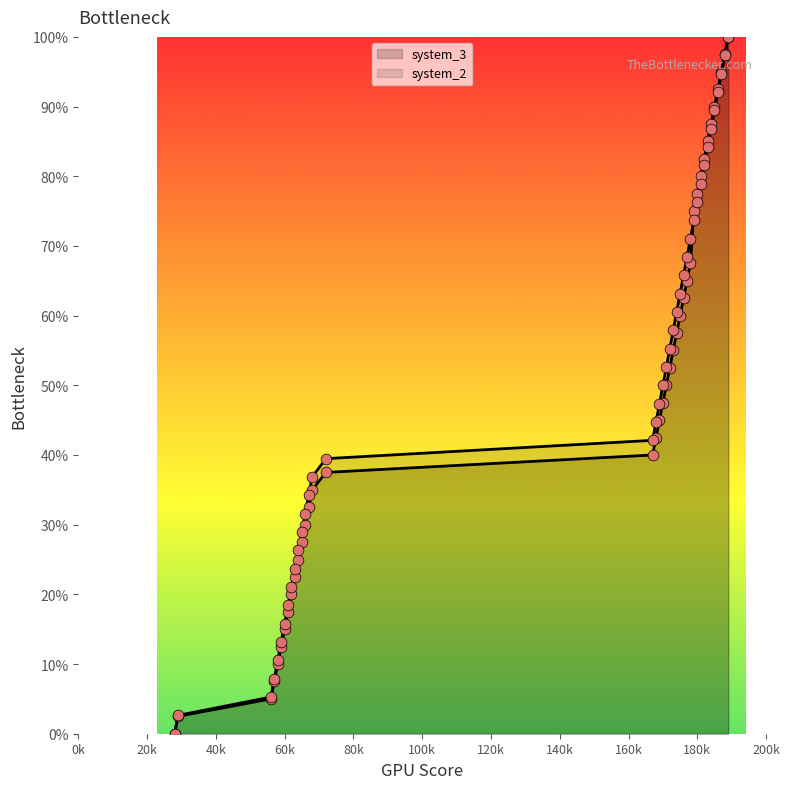

Which series has the largest Y range (max minus min)?

system_3